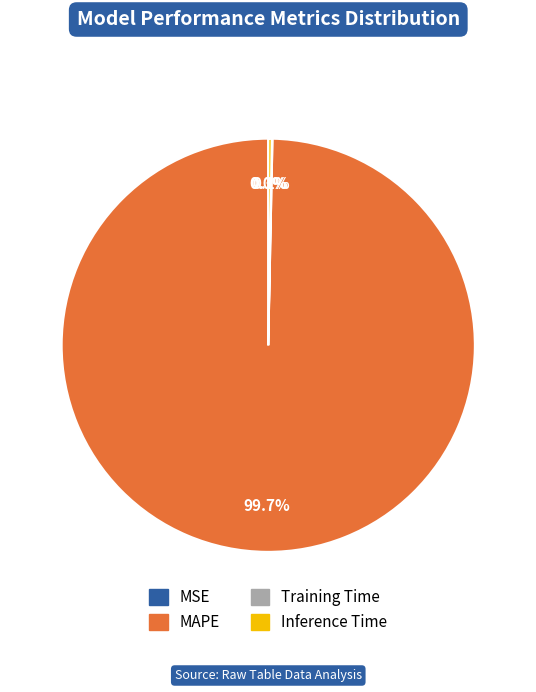

Does any single category account for the majority?

Yes